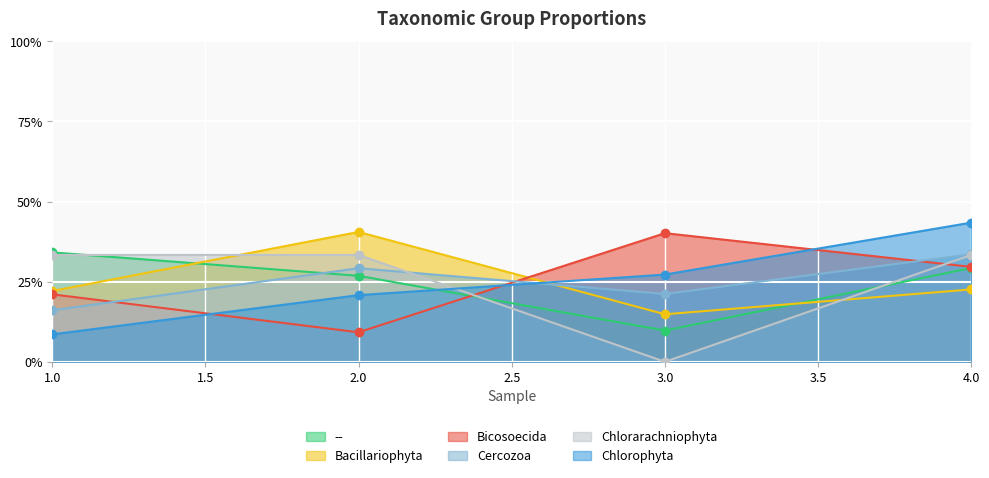

How many lines are shown in the chart?

6